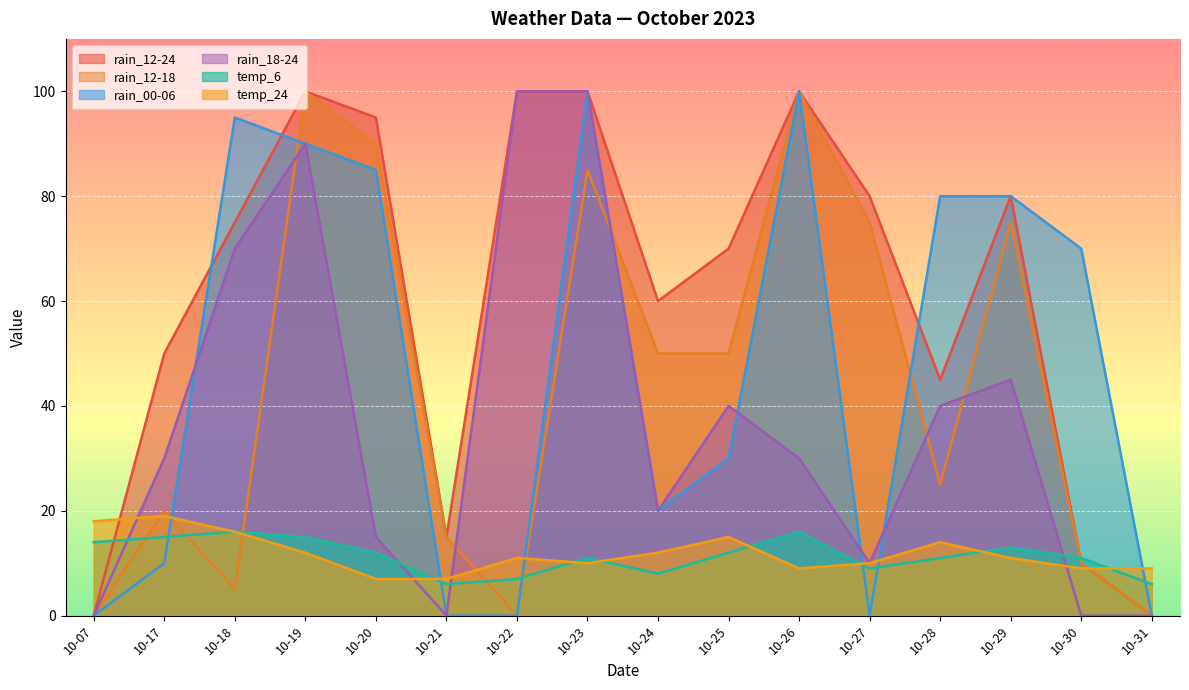

Is the value of temp_6 at 10-24 greater than the value of rain_18-24 at 10-18?

No